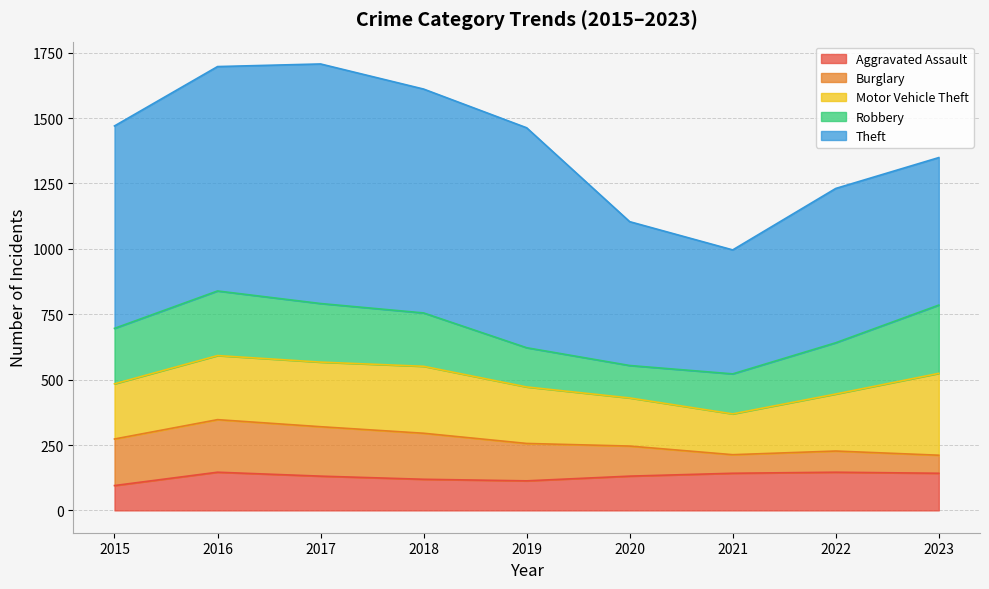

Which category has the highest value across all series?

2017